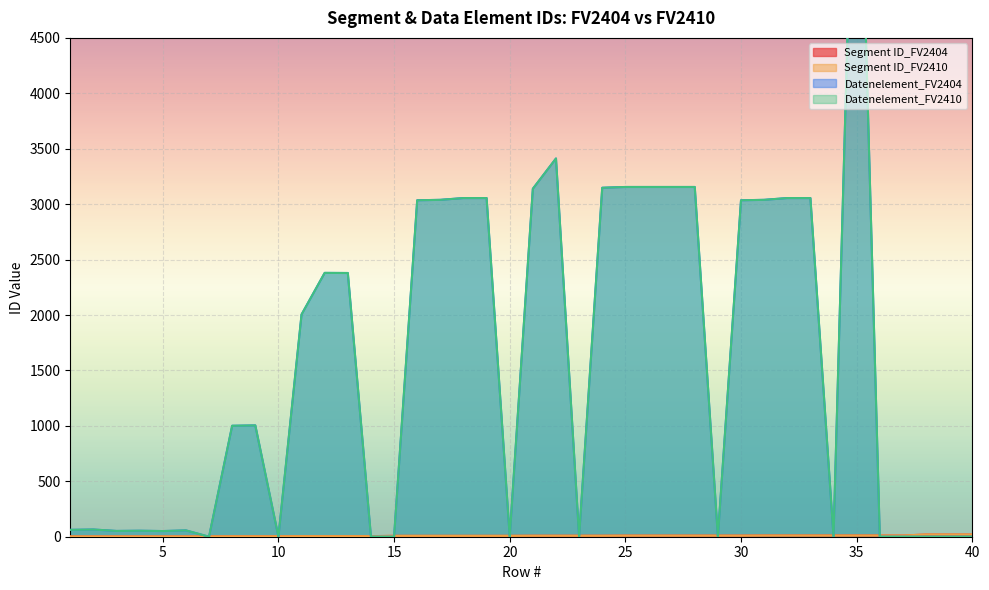

Count the number of categories in the chart.

40